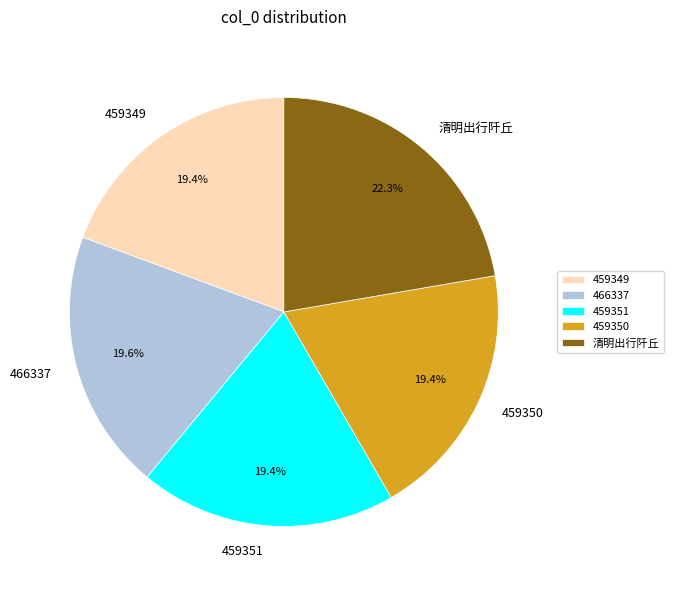

To the nearest percent, what portion does 466337 represent?

20%